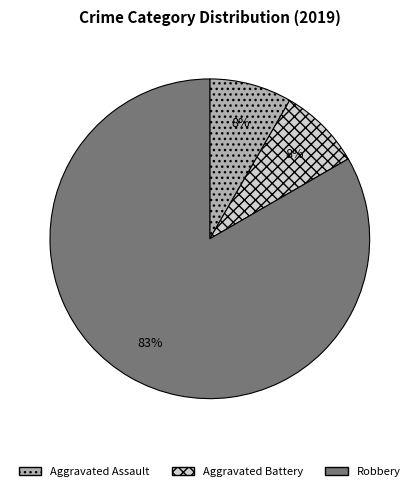

Approximately how many times larger is the value at Aggravated Assault compared to Aggravated Battery?

1.0